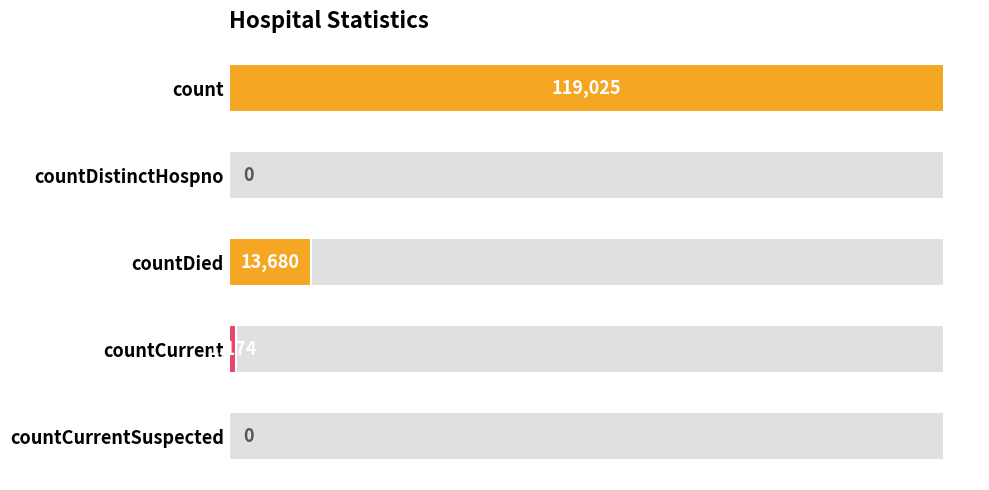

The chart shows a value of 2022 at countCurrent. True or false?

False